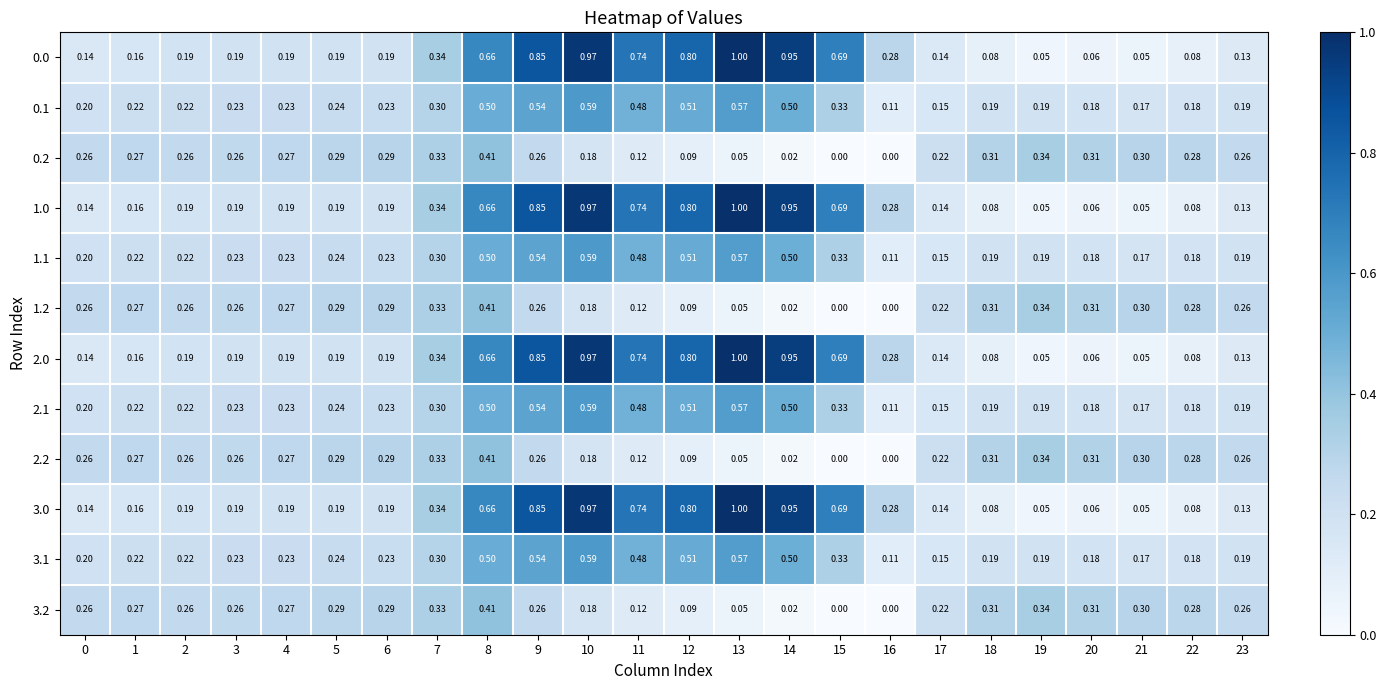

Is the value of 1.0 at 0 greater than the value of 3.2 at 19?

No